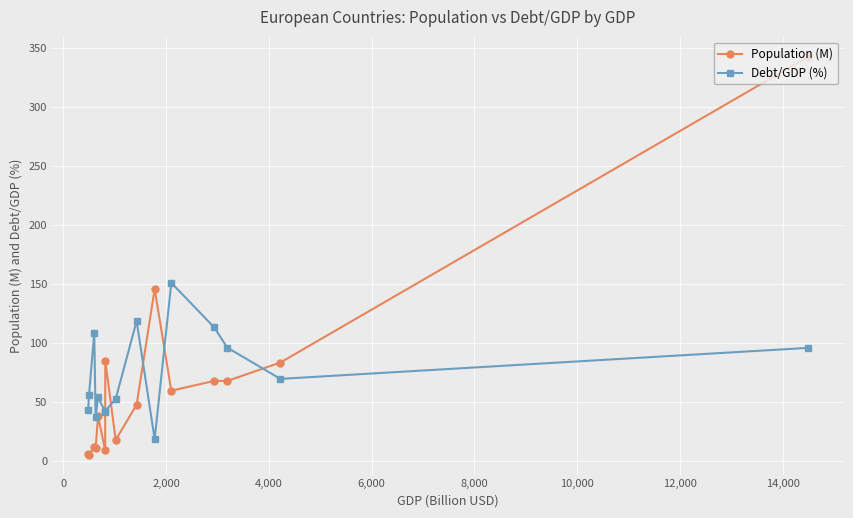

How many times do Debt/GDP (%) and Population (M) cross each other?

5